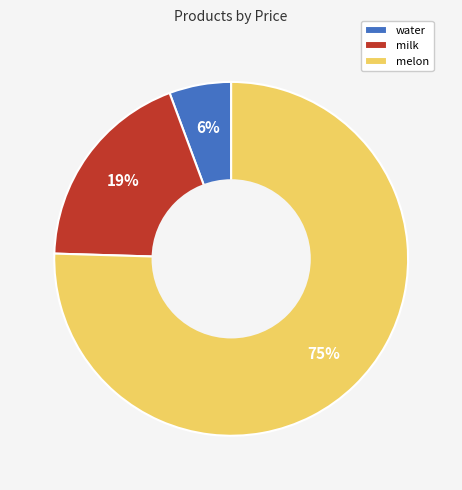

Combined, do melon and milk account for over 50%?

Yes